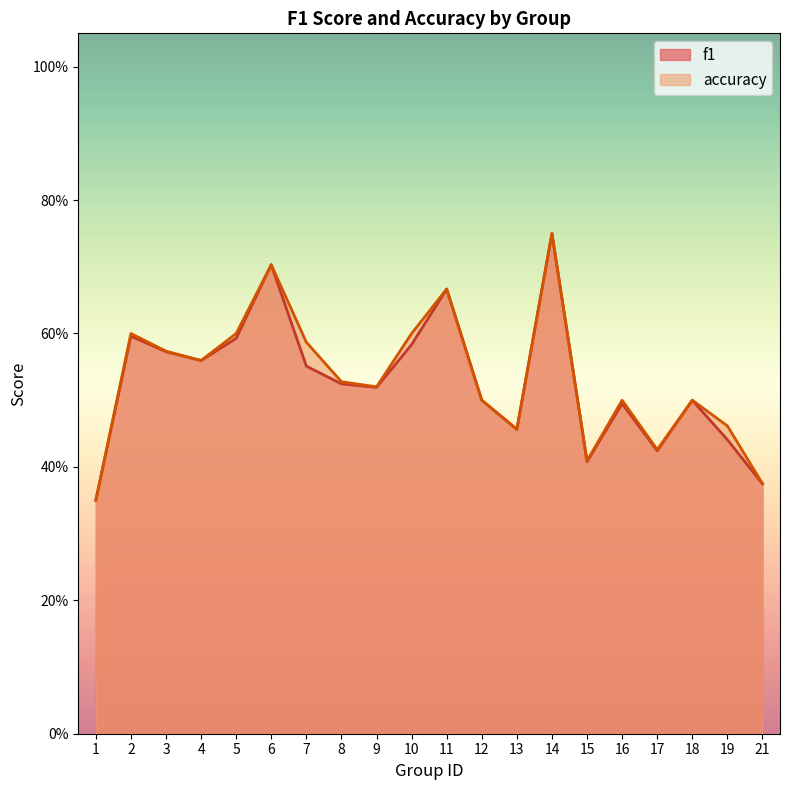

True or false: accuracy and f1 cross at least once.

False